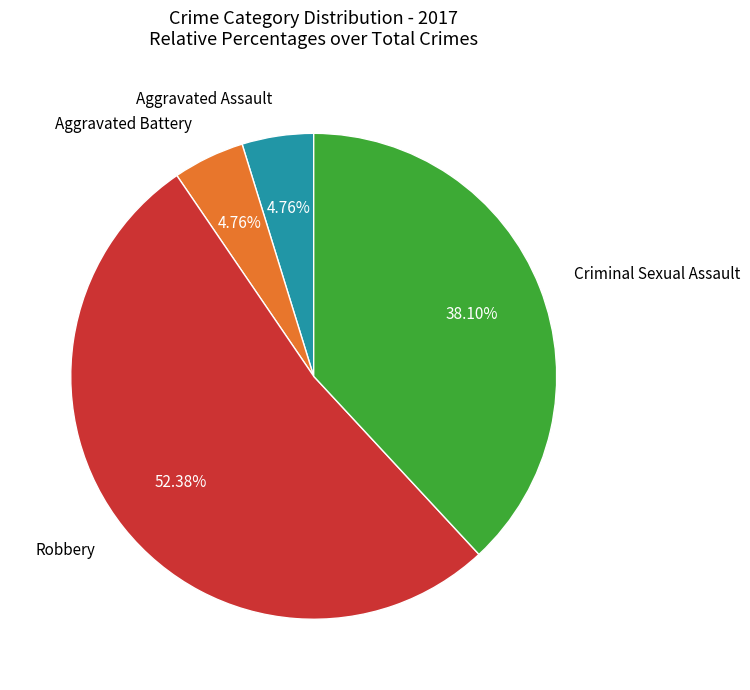

How many segments does this pie chart have?

4